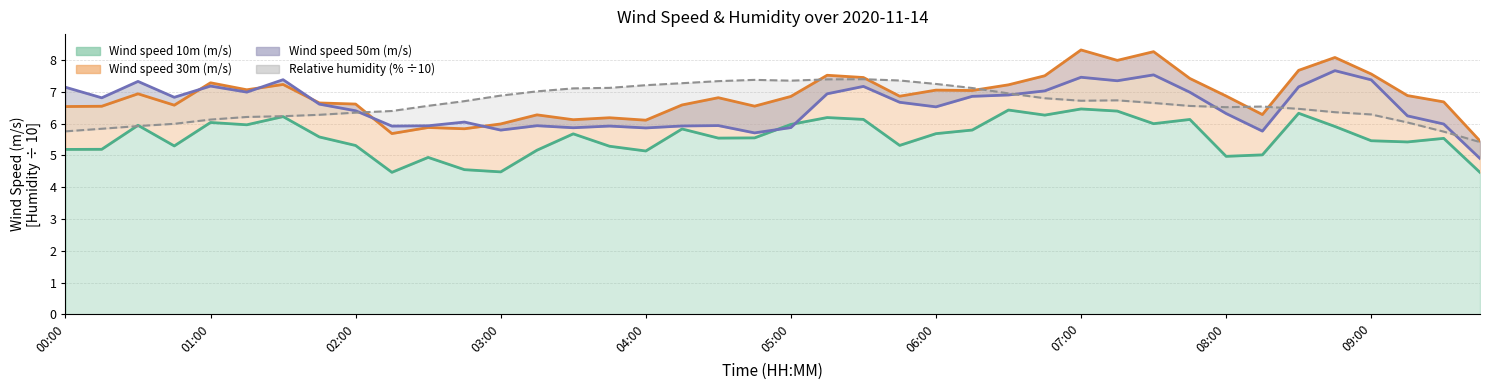

At which label does Wind speed 50m (m/s) reach its peak?

08:45